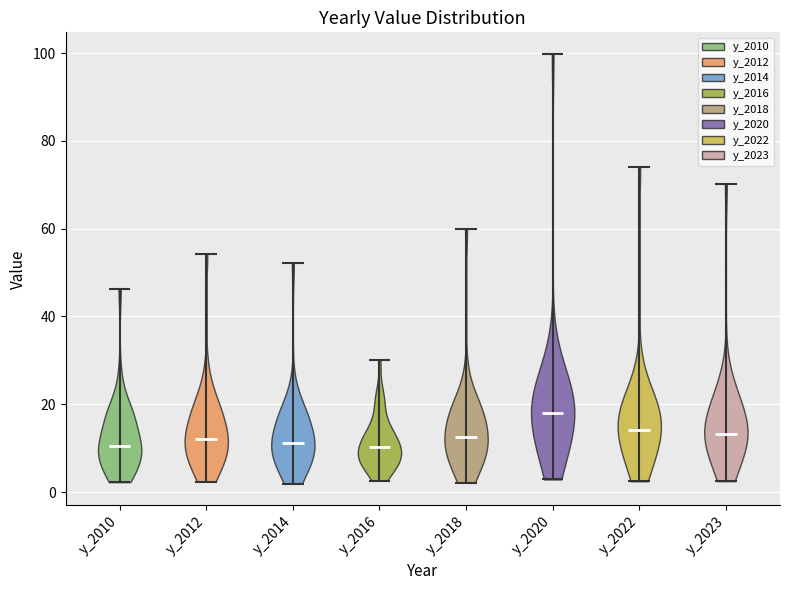

What is the lowest point the violin for y_2018 reaches on the y-axis? The values are not printed on the chart, so give them approximately, as read against the axis.

2